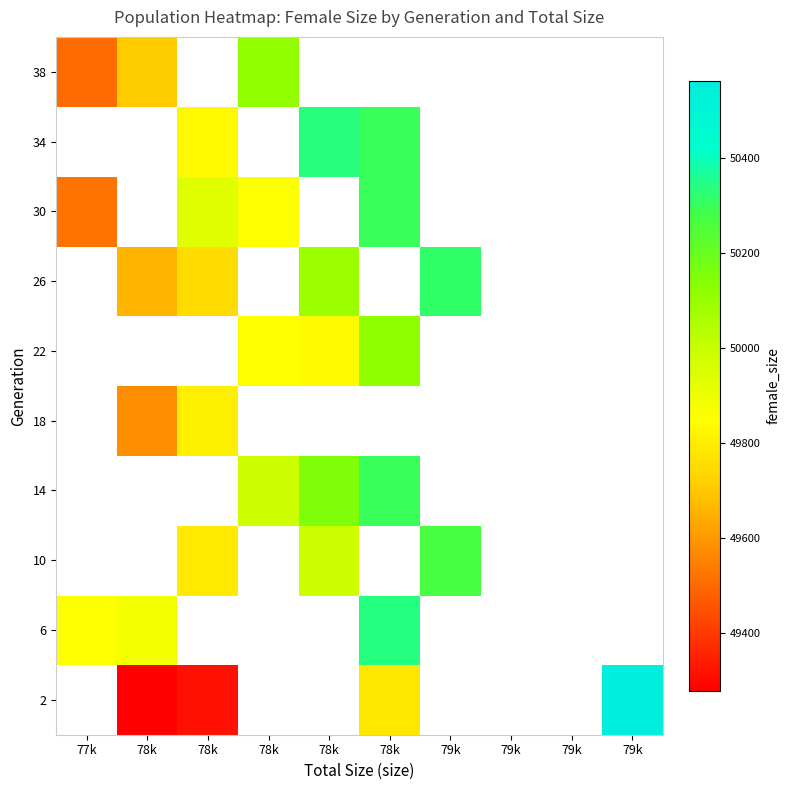

How many data points does each series have?

10